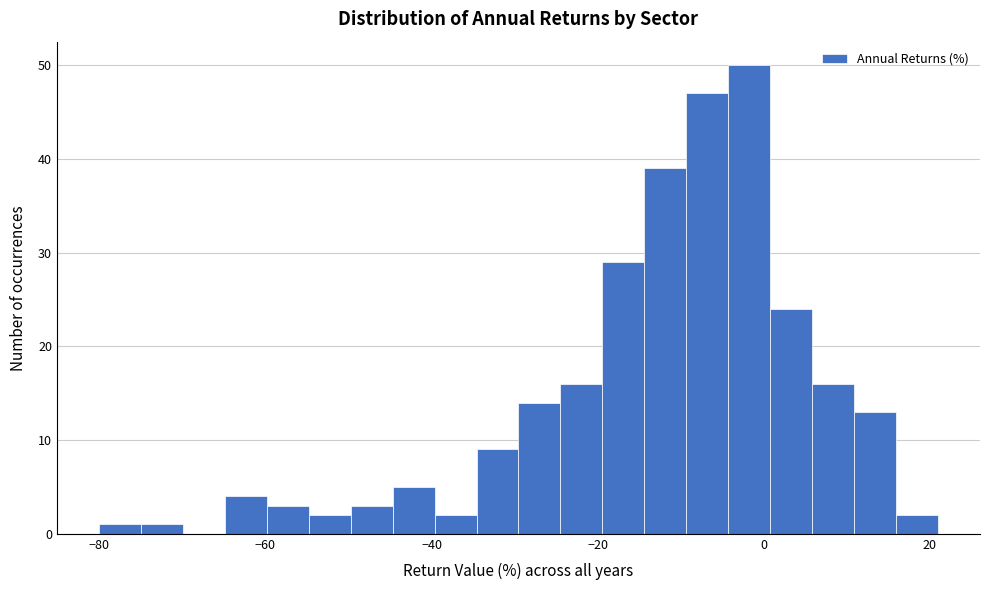

Read against the x-axis, roughly where is the centre of the tallest bar?

-2